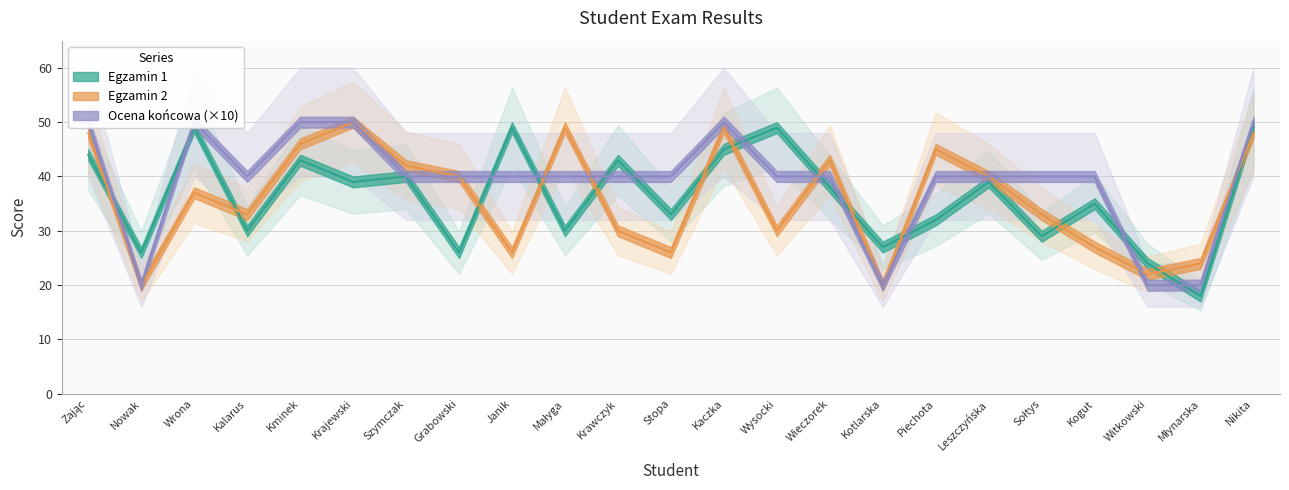

Reading left to right, what are all the values shown in this chart?

Egzamin 1: Zając=44	Nowak=26	Wrona=49	Kalarus=30	Kminek=43	Krajewski=39	Szymczak=40	Grabowski=26	Janik=49	Małyga=30	Krawczyk=43	Stopa=33	Kaczka=45	Wysocki=49	Wieczorek=38	Kotlarska=27	Piechota=32	Leszczyńska=39	Sołtys=29	Kogut=35	Witkowski=24	Młynarska=18	Nikita=49
Egzamin 2: Zając=48	Nowak=20	Wrona=37	Kalarus=33	Kminek=46	Krajewski=50	Szymczak=42	Grabowski=40	Janik=26	Małyga=49	Krawczyk=30	Stopa=26	Kaczka=49	Wysocki=30	Wieczorek=43	Kotlarska=20	Piechota=45	Leszczyńska=40	Sołtys=33	Kogut=27	Witkowski=22	Młynarska=24	Nikita=48
Ocena końcowa: Zając=50	Nowak=20	Wrona=50	Kalarus=40	Kminek=50	Krajewski=50	Szymczak=40	Grabowski=40	Janik=40	Małyga=40	Krawczyk=40	Stopa=40	Kaczka=50	Wysocki=40	Wieczorek=40	Kotlarska=20	Piechota=40	Leszczyńska=40	Sołtys=40	Kogut=40	Witkowski=20	Młynarska=20	Nikita=50